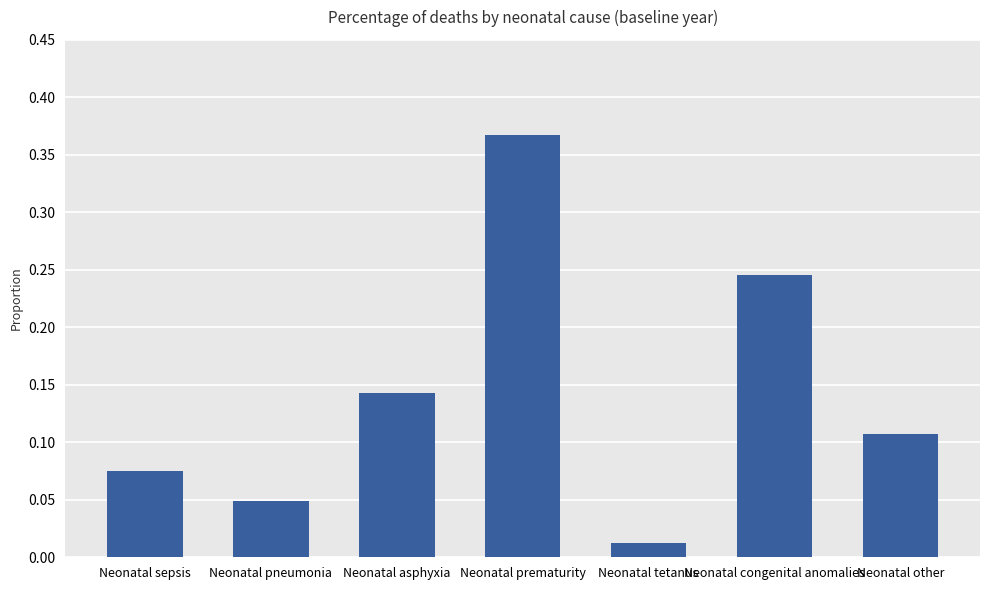

At which category does the chart reach its peak across all series?

Neonatal prematurity